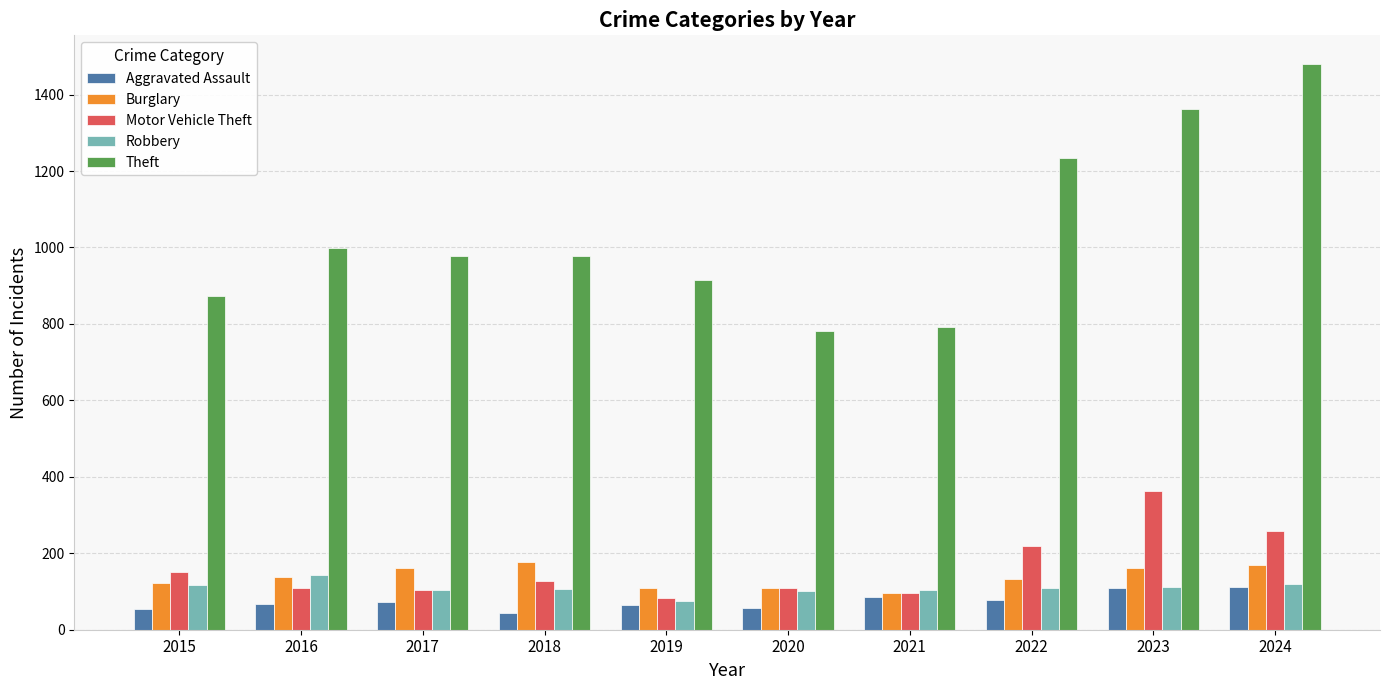

What is the average value of the Aggravated Assault series?

74